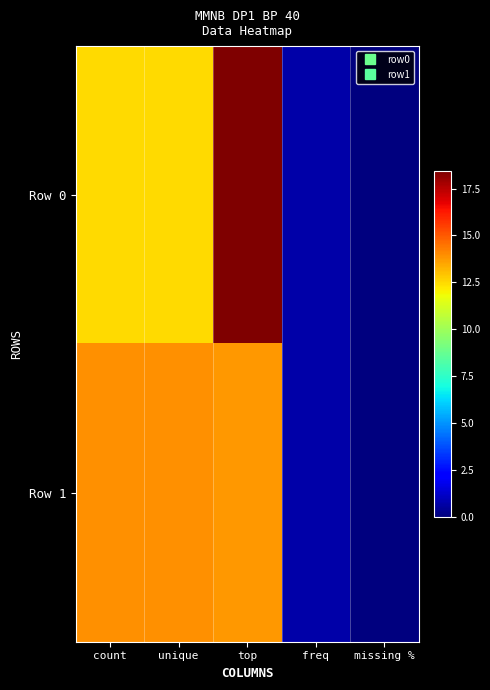

Rank the series by their average value, from lowest to highest.

Row 1, Row 0